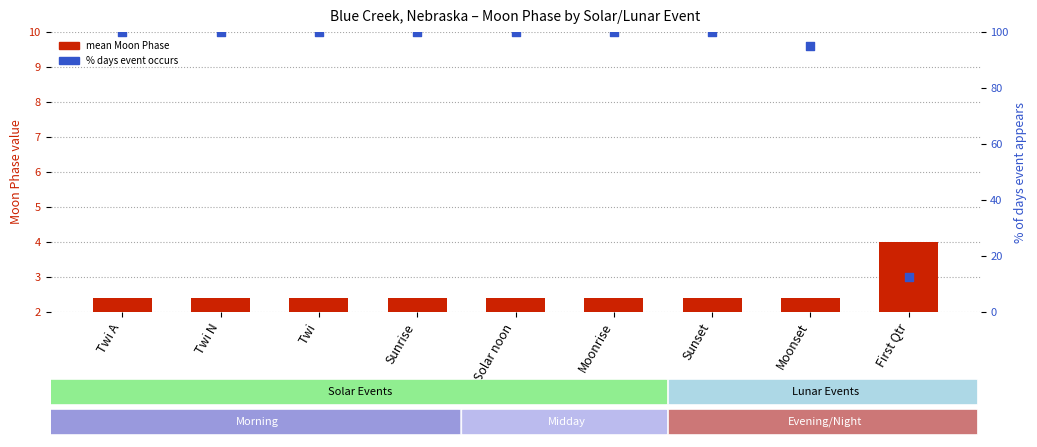

Which series contains the lowest Y value?

mean Moon Phase